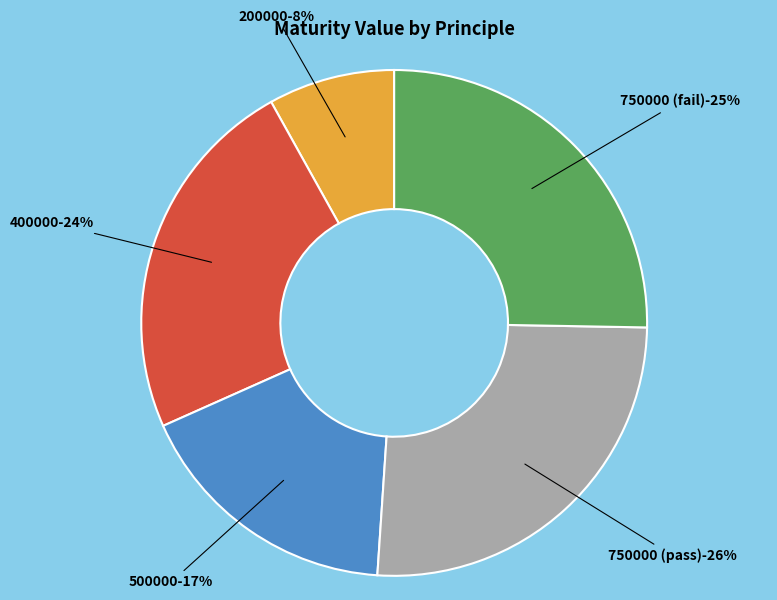

What percentage is the 750000 (pass) slice, to the nearest percent?

26%